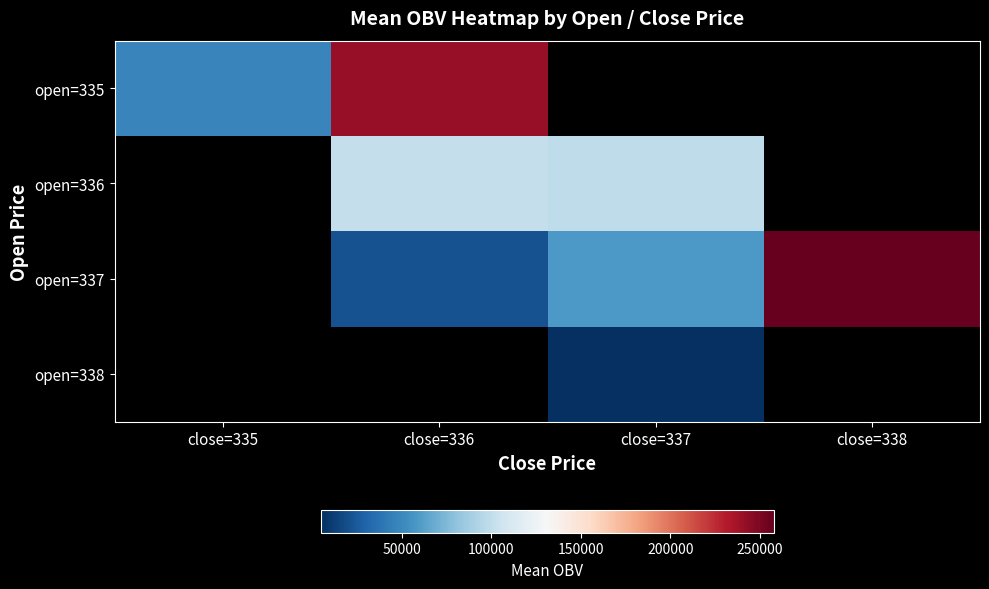

How many distinct data groups are displayed?

4